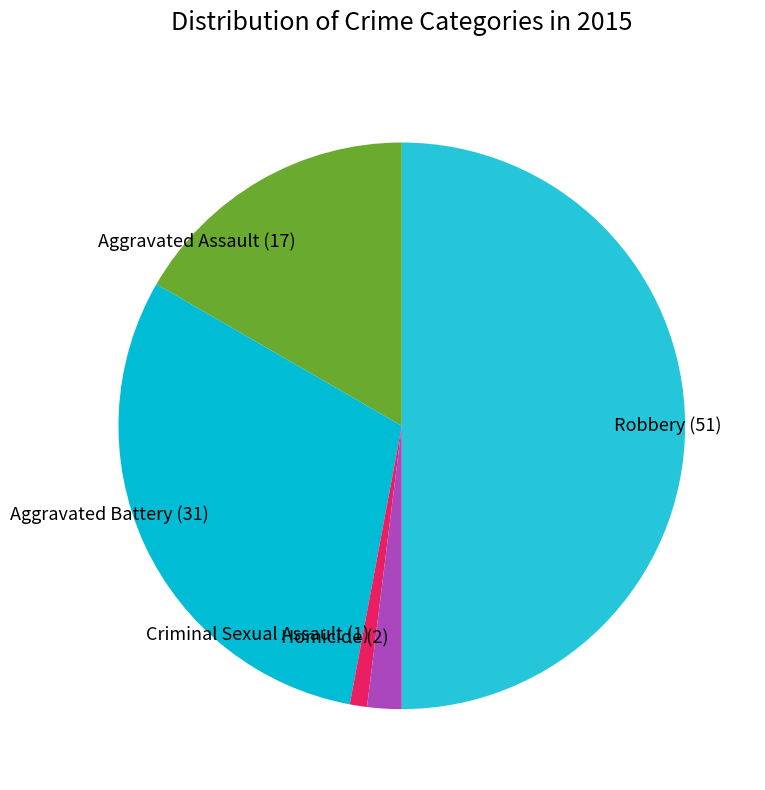

Combined, do Aggravated Assault (17) and Homicide (2) account for over 50%?

No